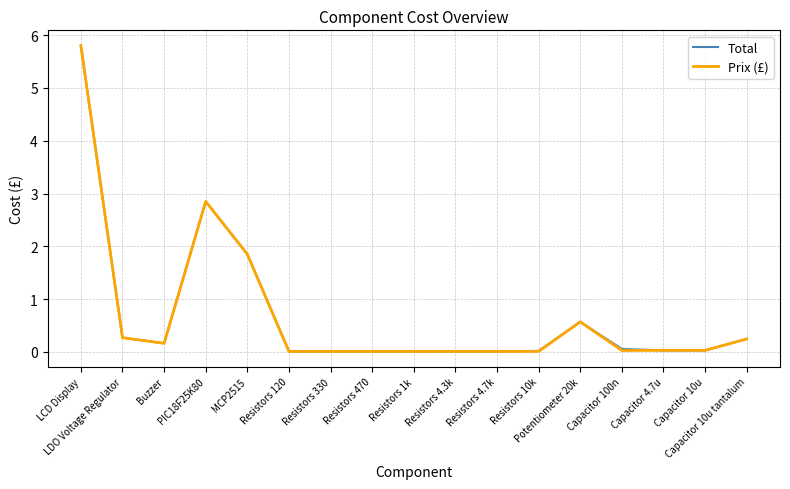

What is the total value across all series at LCD Display?

11.6